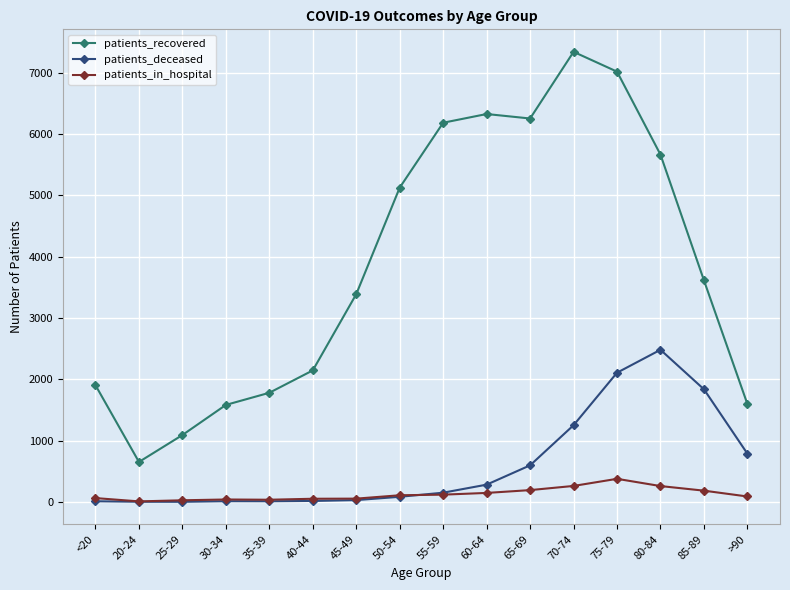

The value of patients_recovered at 40-44 is 3247. True or false?

False